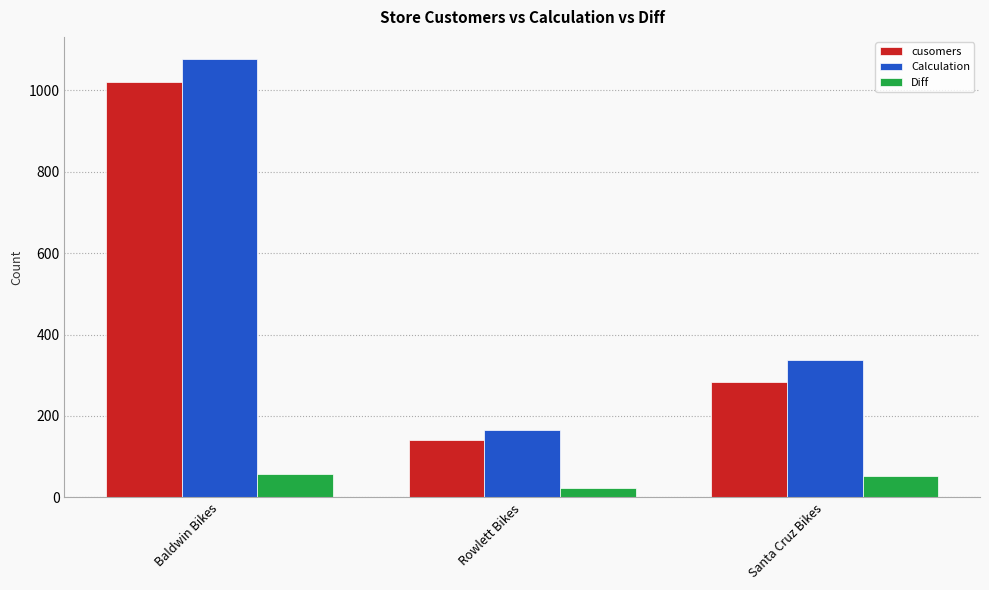

Reading left to right, extract all data points from this chart.

cusomers: Baldwin Bikes=1019	Rowlett Bikes=142	Santa Cruz Bikes=284
Calculation: Baldwin Bikes=1077	Rowlett Bikes=165	Santa Cruz Bikes=337
Diff: Baldwin Bikes=58	Rowlett Bikes=23	Santa Cruz Bikes=53